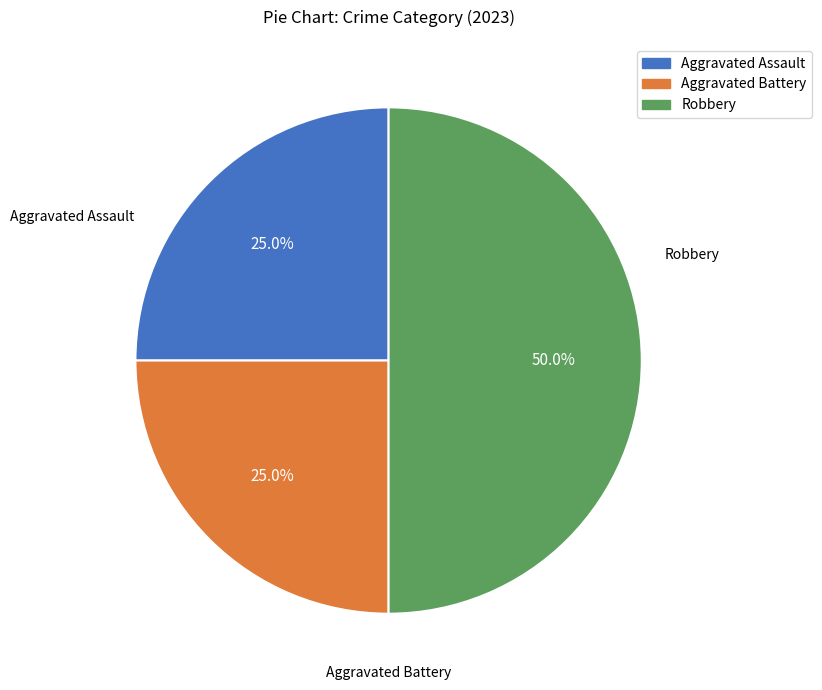

What is the total percentage of Aggravated Assault and Aggravated Battery?

50.0%